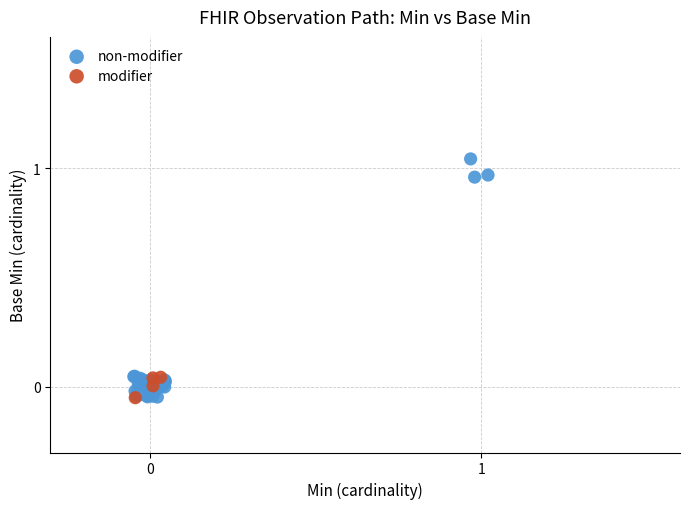

Which series has the widest spread of Y values?

non-modifier